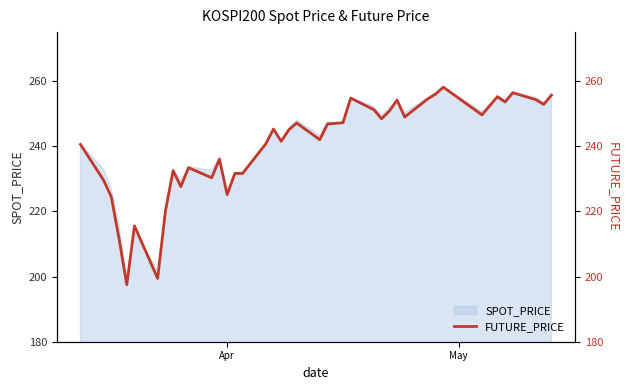

What is the greatest value displayed?

258.1